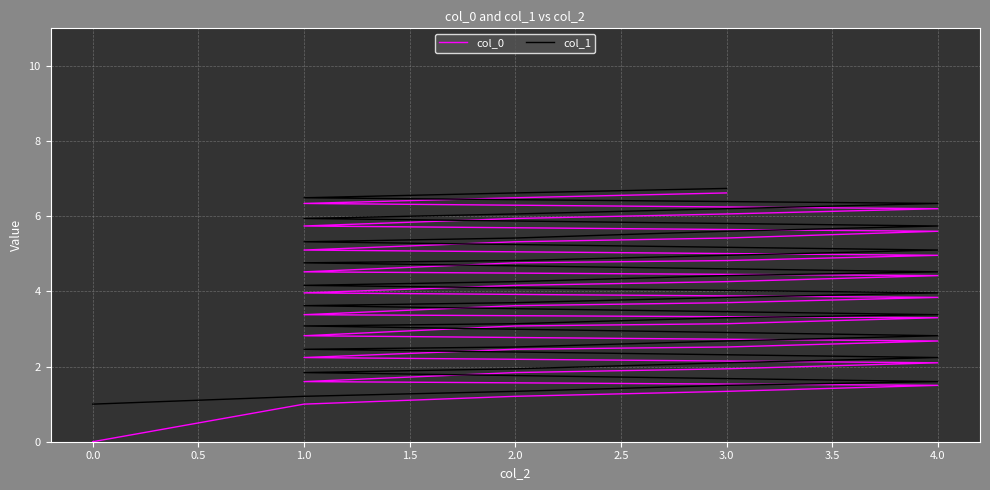

Is it true that col_0 equals 1.2 at 3.0?

False